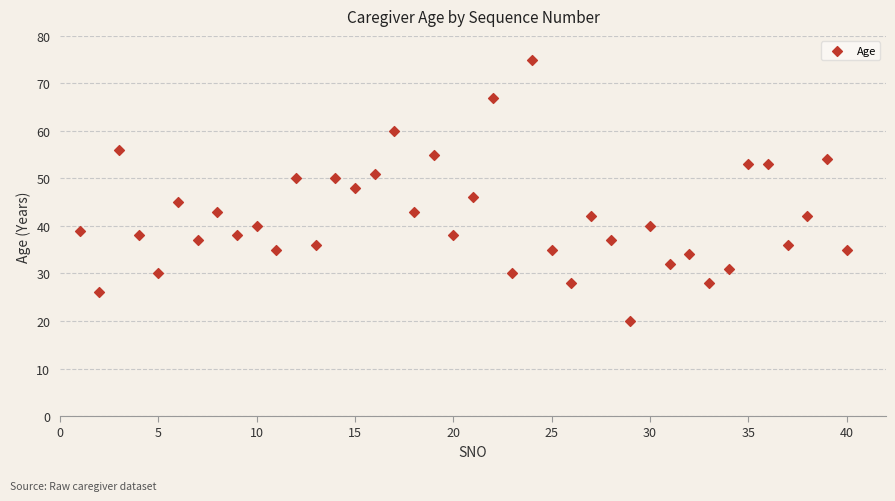

What is the range of X values (max minus min)?

39